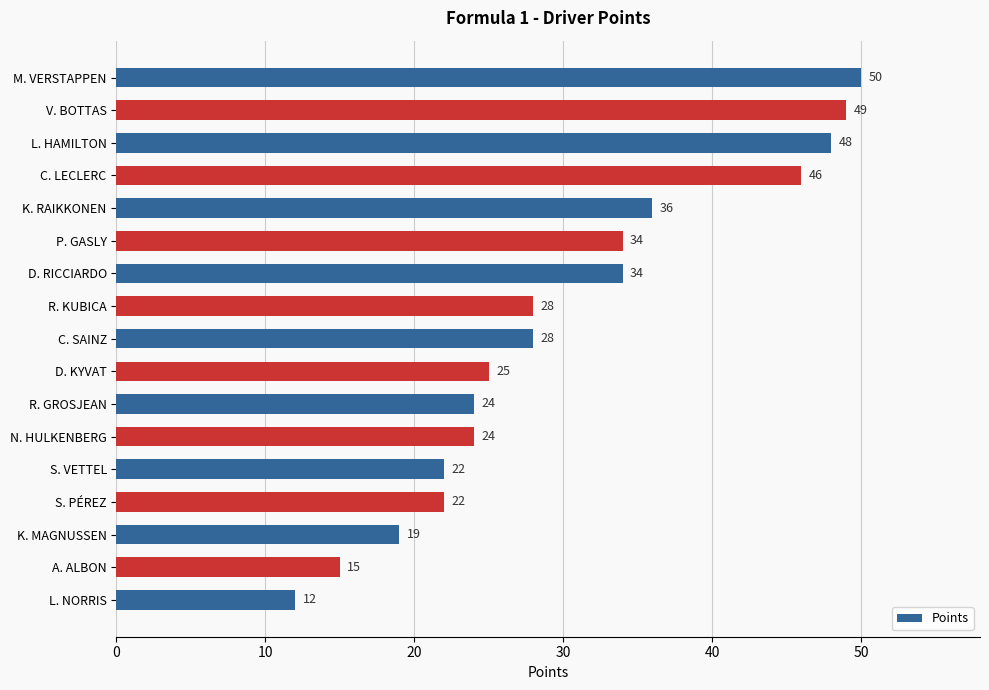

Reading top to bottom, what are all the values shown in this chart?

50	49	48	46	36	34	34	28	28	25	24	24	22	22	19	15	12